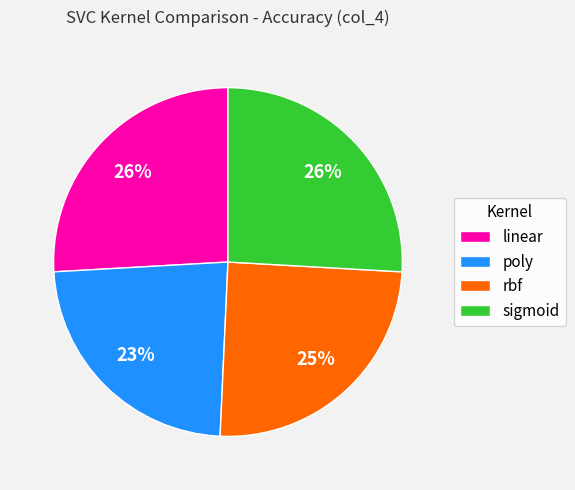

Which category has the smallest portion of the pie?

poly